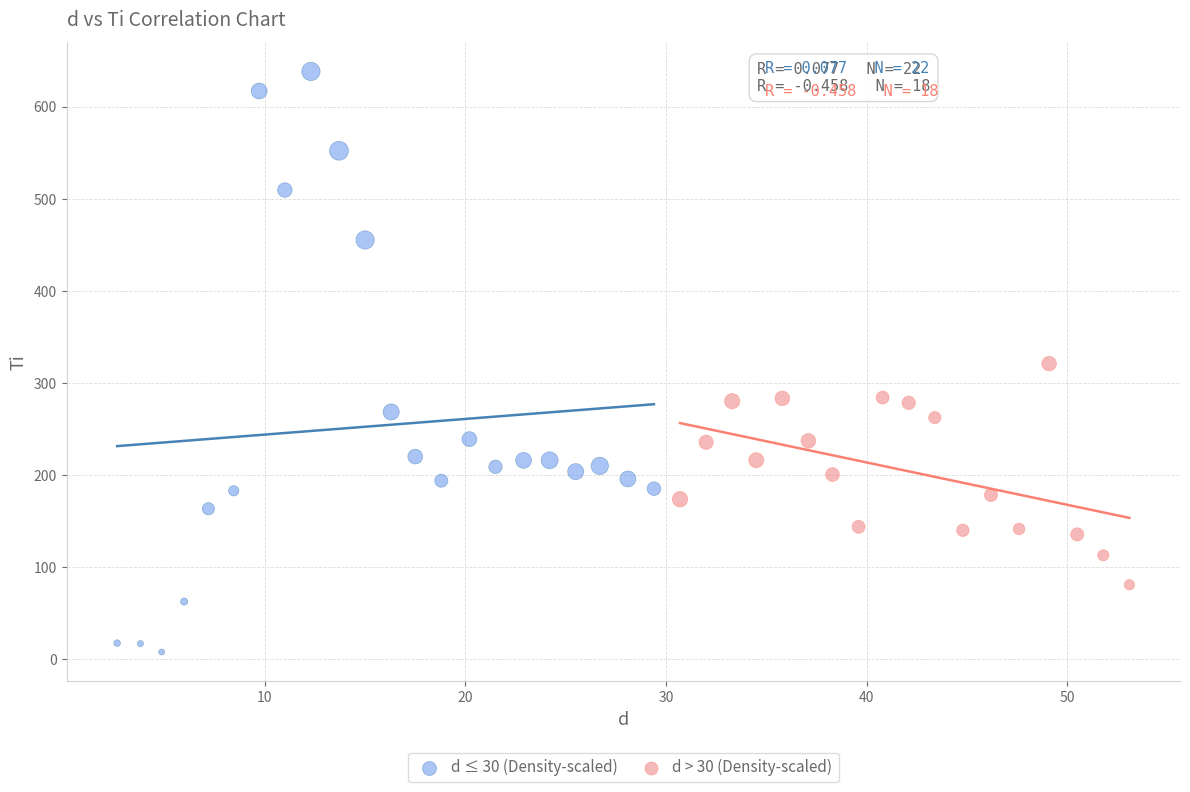

Which series contains the lowest Y value?

d ≤ 30 (Density-scaled)